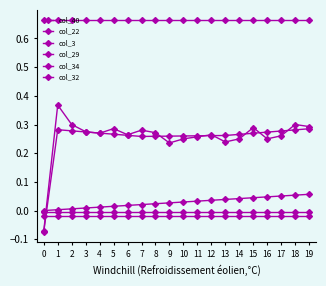

Reading left to right, transcribe all the data shown in this chart.

col_40: 0=0.0	1=0.0	2=0.0	3=0.0	4=0.0	5=0.0	6=0.0	7=0.0	8=0.0	9=0.0	10=0.0	11=0.0	12=0.0	13=0.0	14=0.0	15=0.0	16=0.0	17=0.1	18=0.1	19=0.1
col_22: 0=-0.0	1=-0.0	2=-0.0	3=-0.0	4=-0.0	5=-0.0	6=-0.0	7=-0.0	8=-0.0	9=-0.0	10=-0.0	11=-0.0	12=-0.0	13=-0.0	14=-0.0	15=-0.0	16=-0.0	17=-0.0	18=-0.0	19=-0.0
col_3: 0=-0.1	1=0.4	2=0.3	3=0.3	4=0.3	5=0.3	6=0.3	7=0.3	8=0.3	9=0.2	10=0.2	11=0.3	12=0.3	13=0.2	14=0.2	15=0.3	16=0.2	17=0.3	18=0.3	19=0.3
col_29: 0=-0.1	1=0.3	2=0.3	3=0.3	4=0.3	5=0.3	6=0.3	7=0.3	8=0.3	9=0.3	10=0.3	11=0.3	12=0.3	13=0.3	14=0.3	15=0.3	16=0.3	17=0.3	18=0.3	19=0.3
col_34: 0=0.7	1=0.7	2=0.7	3=0.7	4=0.7	5=0.7	6=0.7	7=0.7	8=0.7	9=0.7	10=0.7	11=0.7	12=0.7	13=0.7	14=0.7	15=0.7	16=0.7	17=0.7	18=0.7	19=0.7
col_32: 0=-0.0	1=-0.0	2=-0.0	3=-0.0	4=-0.0	5=-0.0	6=-0.0	7=-0.0	8=-0.0	9=-0.0	10=-0.0	11=-0.0	12=-0.0	13=-0.0	14=-0.0	15=-0.0	16=-0.0	17=-0.0	18=-0.0	19=-0.0